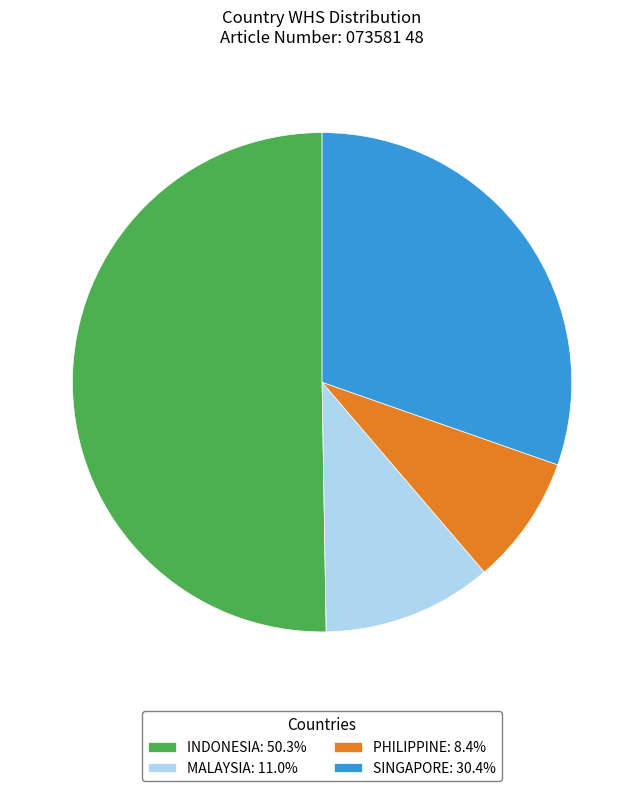

Rank the categories by value from highest to lowest.

INDONESIA, SINGAPORE, MALAYSIA, PHILIPPINE